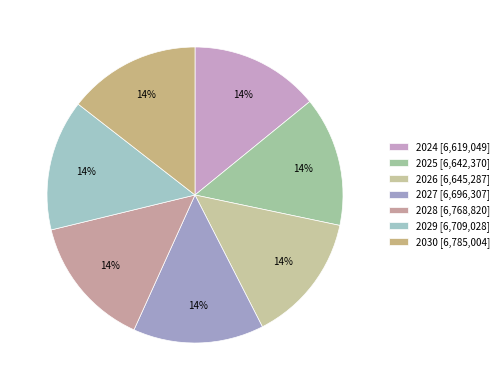

To the nearest percent, what portion does 2026 represent?

14%